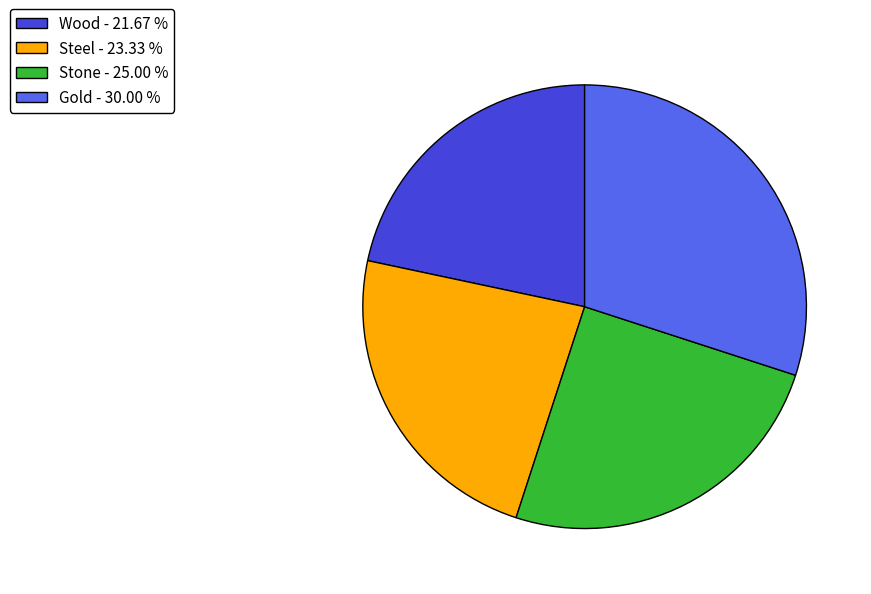

Is there a majority slice in this chart?

No